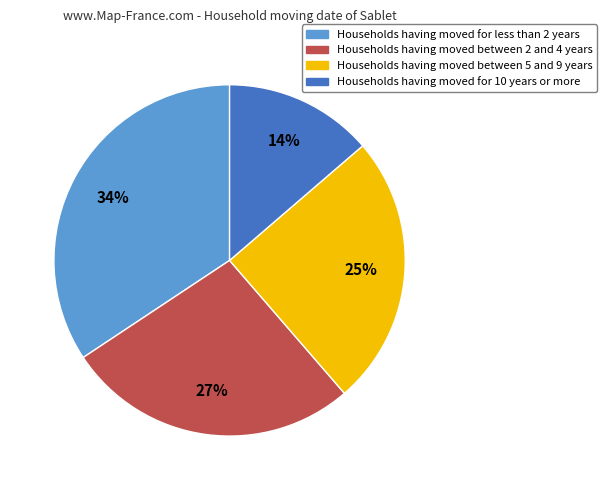

Count the number of slices in the pie.

4